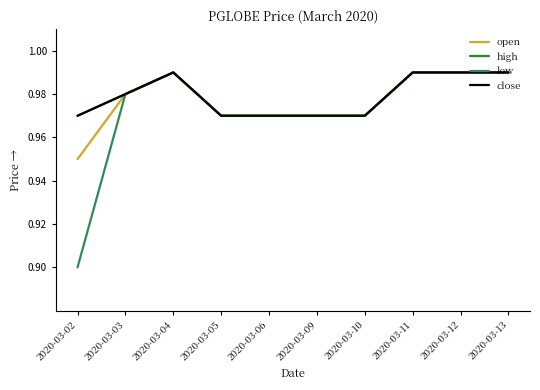

True or false: low has more than 1 interior local peaks.

False